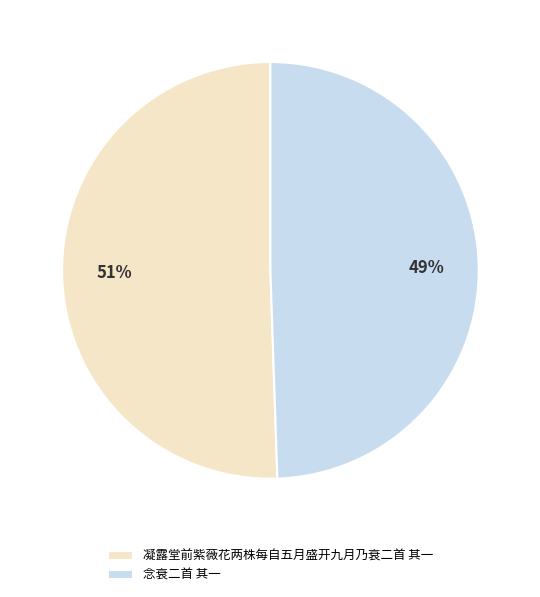

To the nearest percent, what is the combined percentage of 念衰二首 其一 and 凝露堂前紫薇花两株每自五月盛开九月乃衰二首 其一?

100%